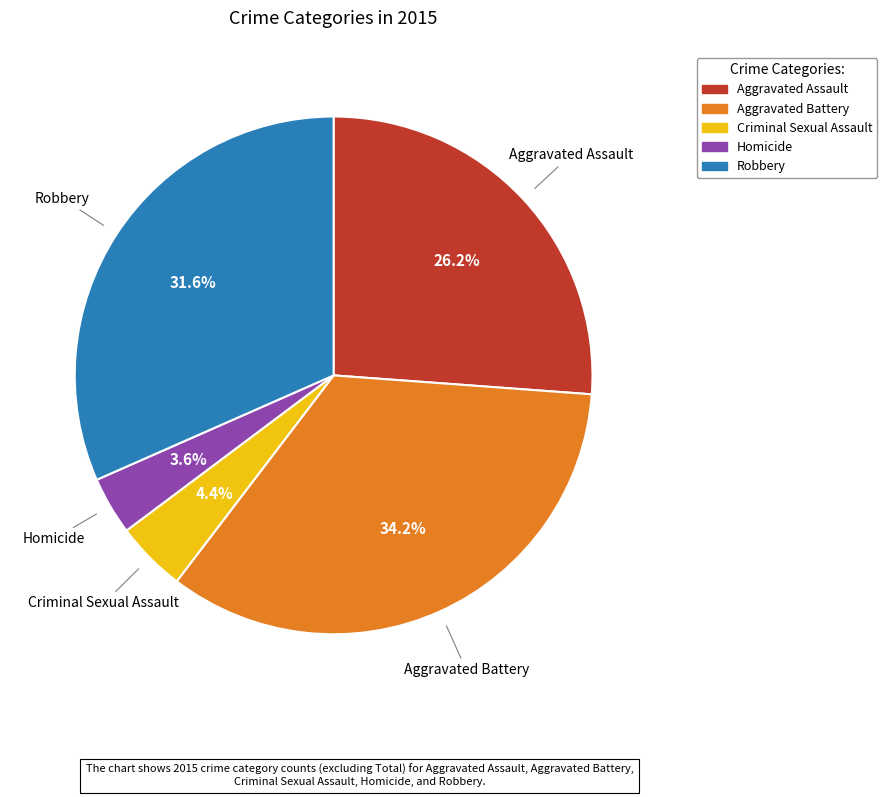

How many segments does this pie chart have?

5